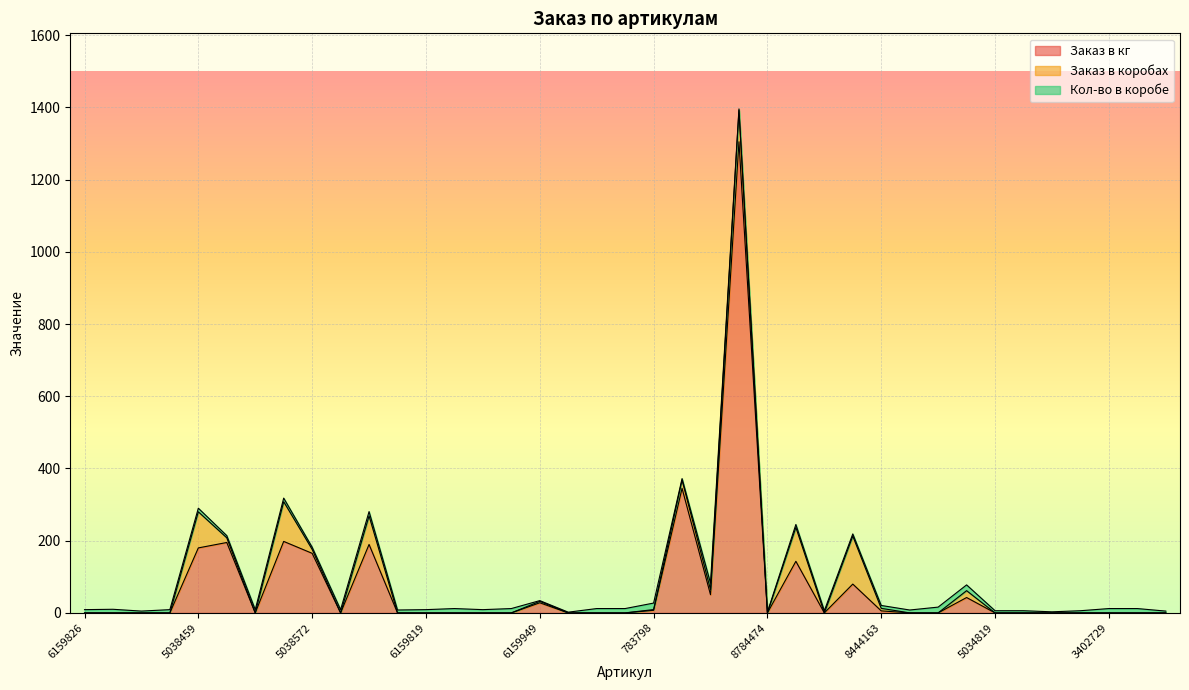

What is the average value of the Кол-во в коробе series?

8.6